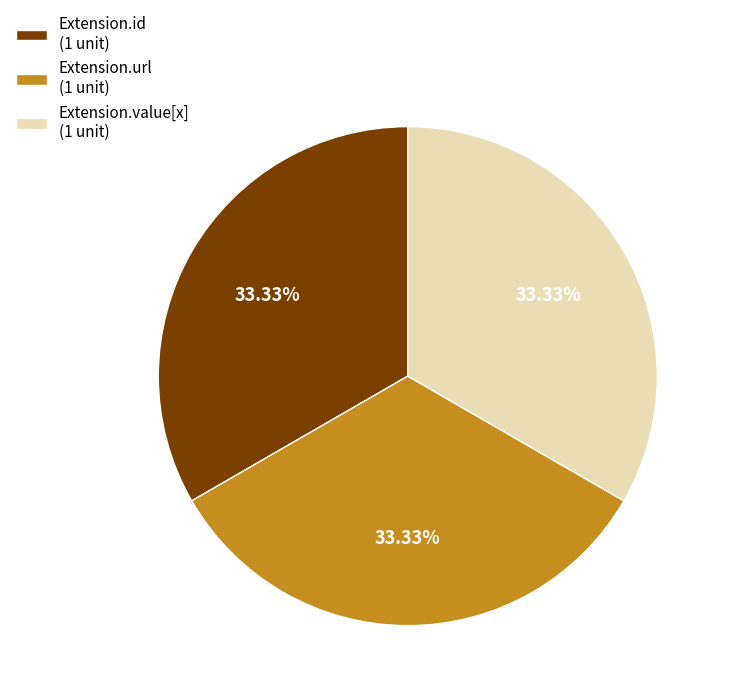

Is the sum of Extension.id (1 unit) and Extension.url (1 unit) greater than half?

Yes